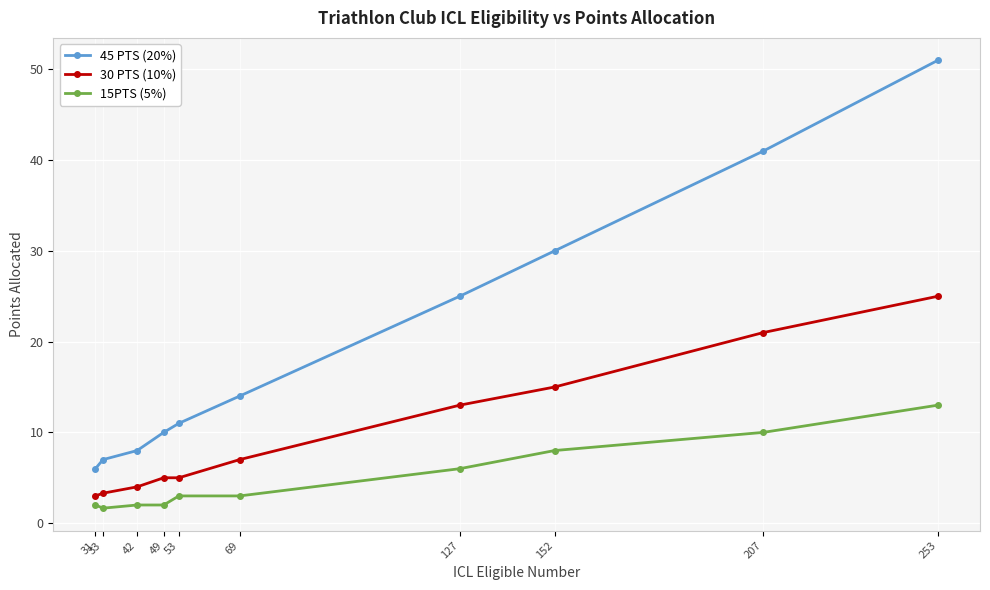

Which category has the highest value in the 30 PTS (10%) series?

253